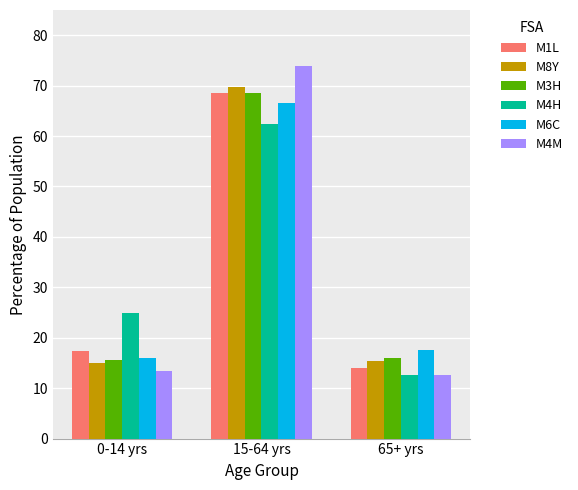

What is the label of the 2nd bar from the right?

15-64 yrs